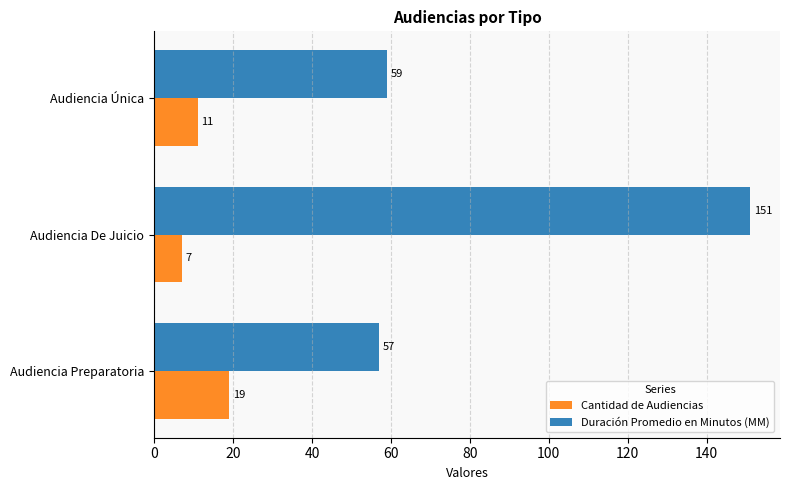

At which category is the sum across all series the highest?

Audiencia De Juicio